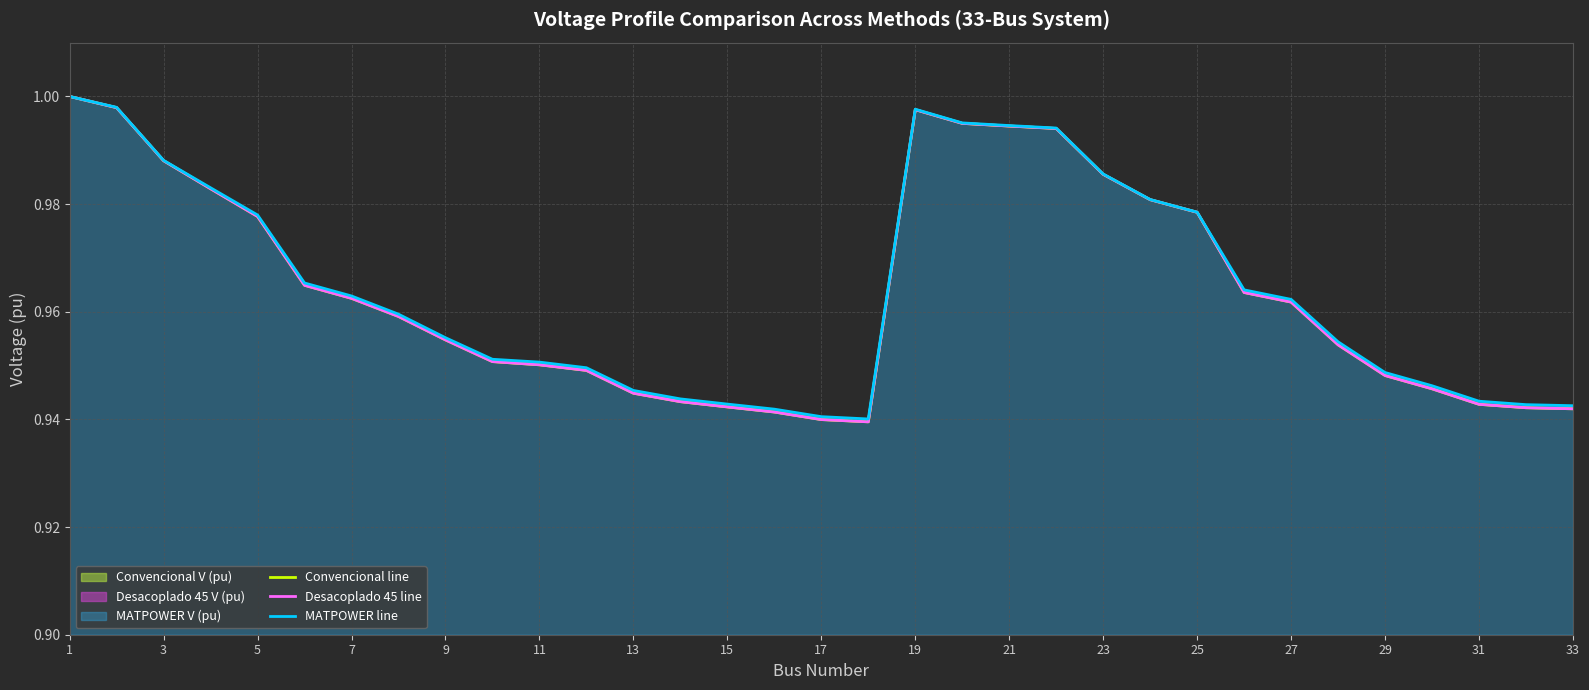

True or false: MATPOWER line and Convencional line intersect in this chart.

False